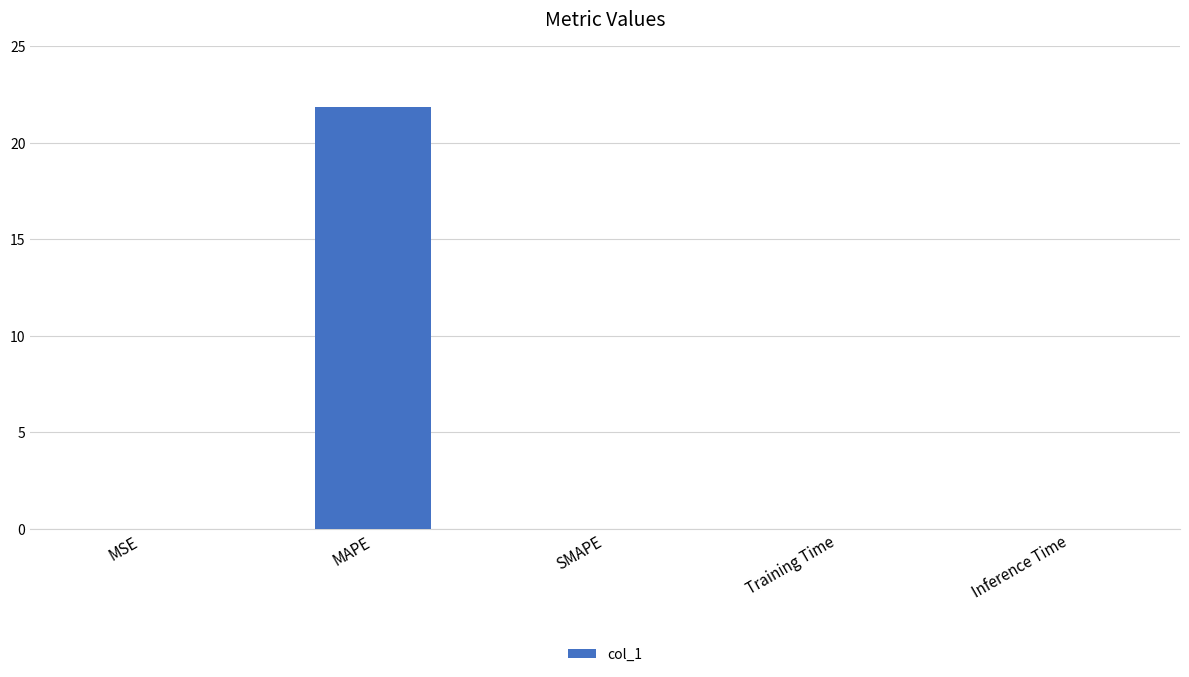

Are the bars horizontal?

No